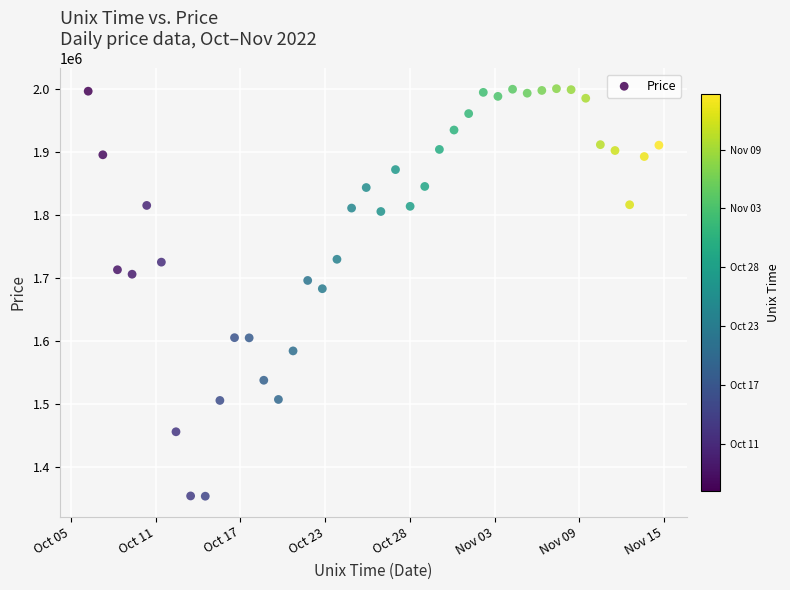

What is the range of X values (max minus min)?

3369600000